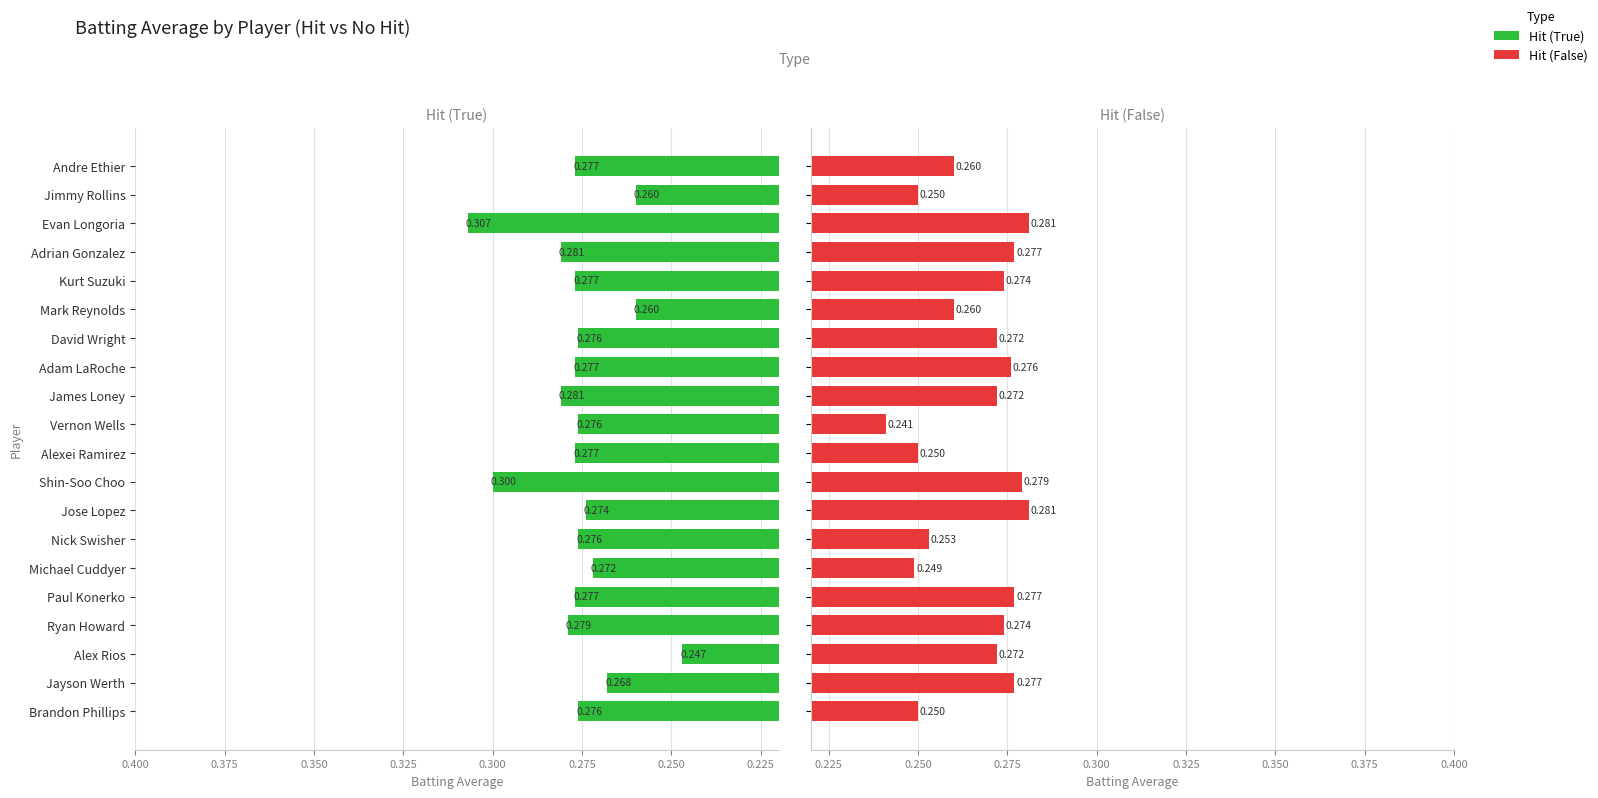

What is the sum of the Hit (True) values at Vernon Wells and Evan Longoria?

0.6